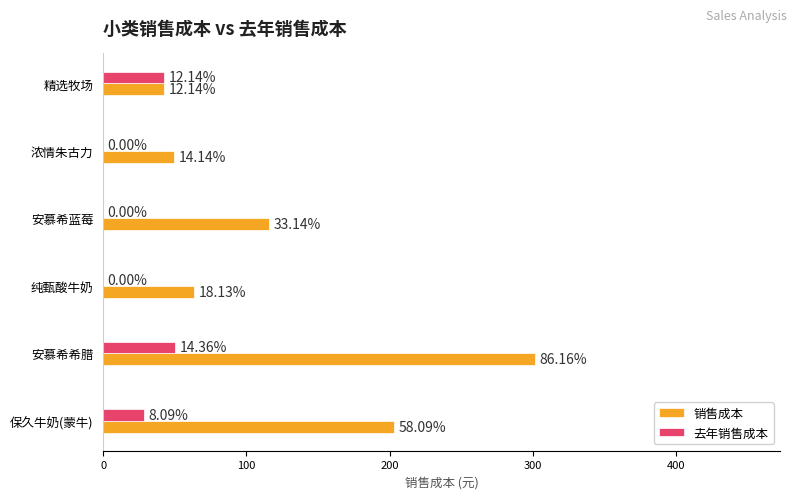

Which series has the largest total across all categories?

销售成本